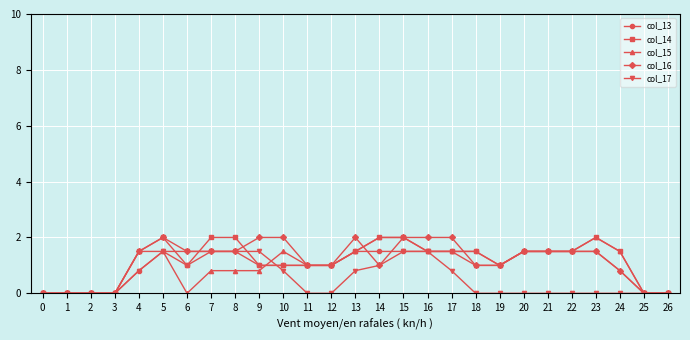

What is the approximate value of col_16 at 9?

2.0